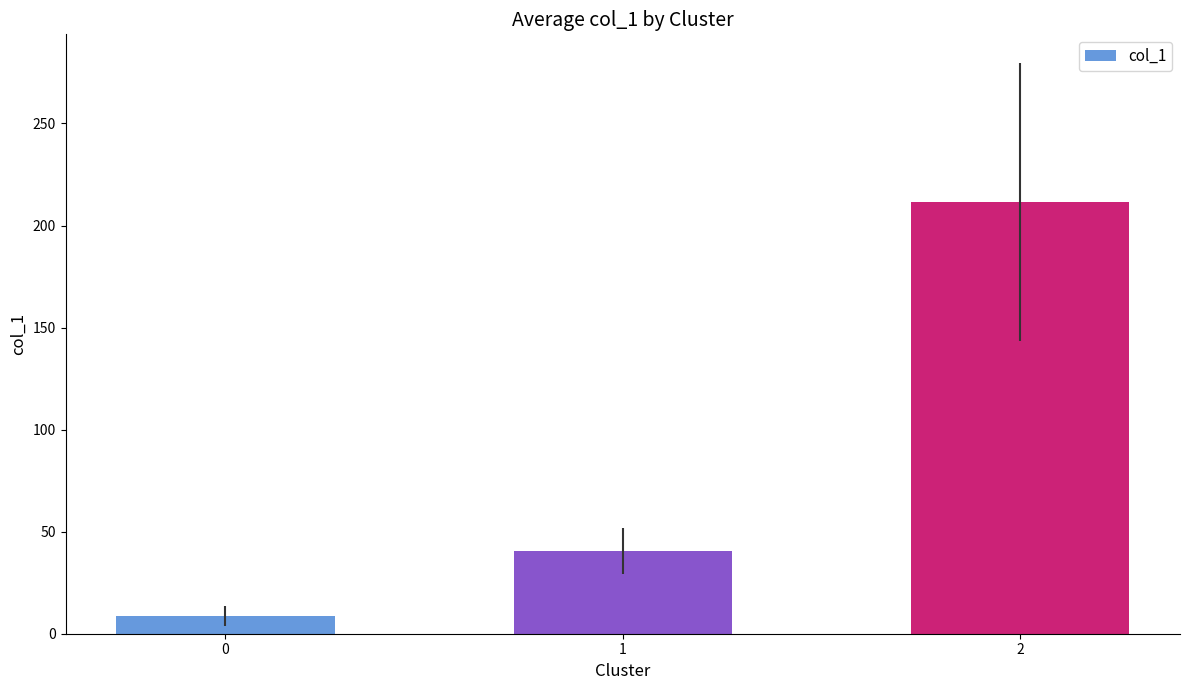

How many data points are above 40?

2